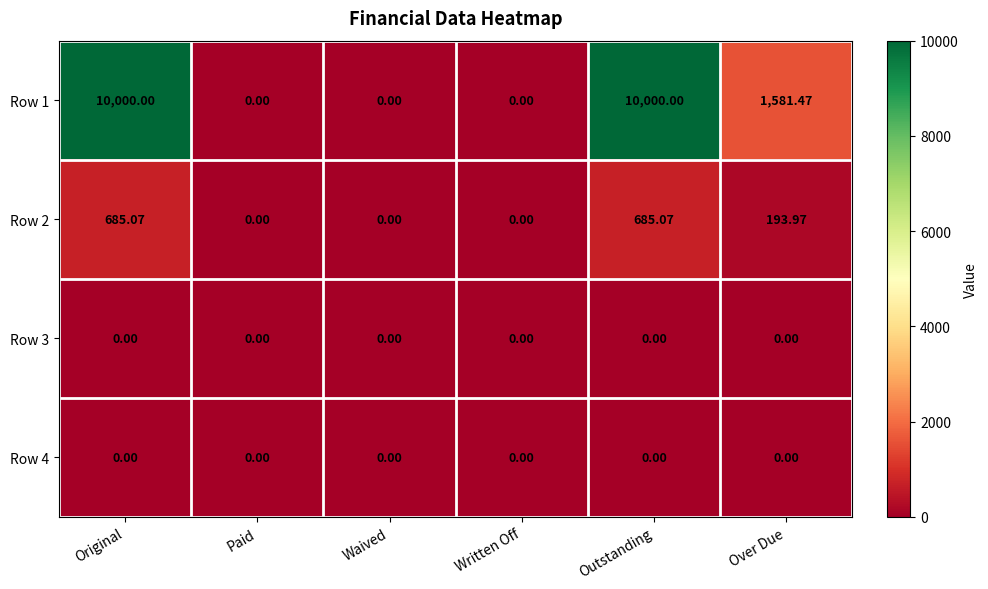

Which series has the largest range (max minus min)?

Row 1